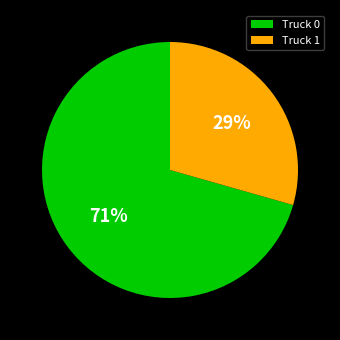

To the nearest percent, what percentage of the pie is Truck 0?

71%